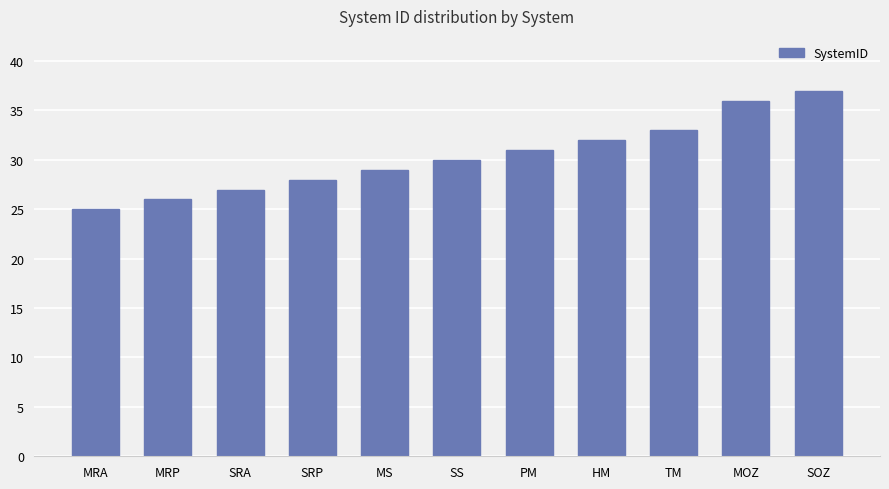

List the labels in order of value, largest first.

SOZ, MOZ, TM, HM, PM, SS, MS, SRP, SRA, MRP, MRA